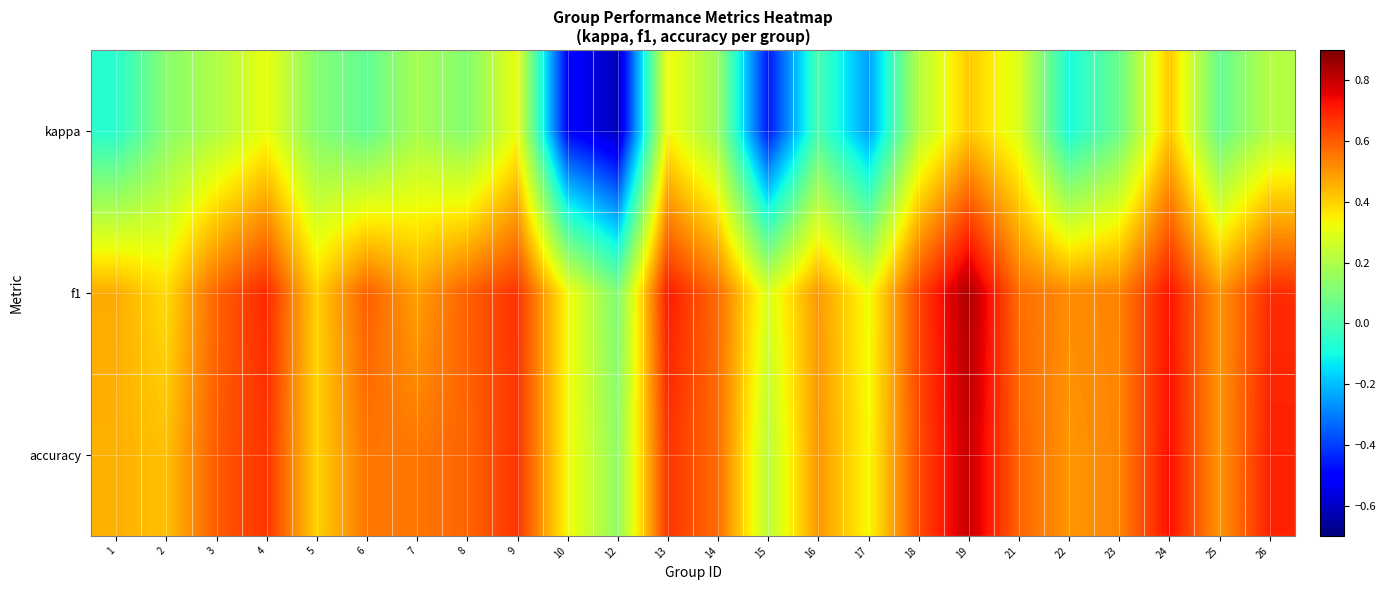

At which category is the sum across all series the highest?

19